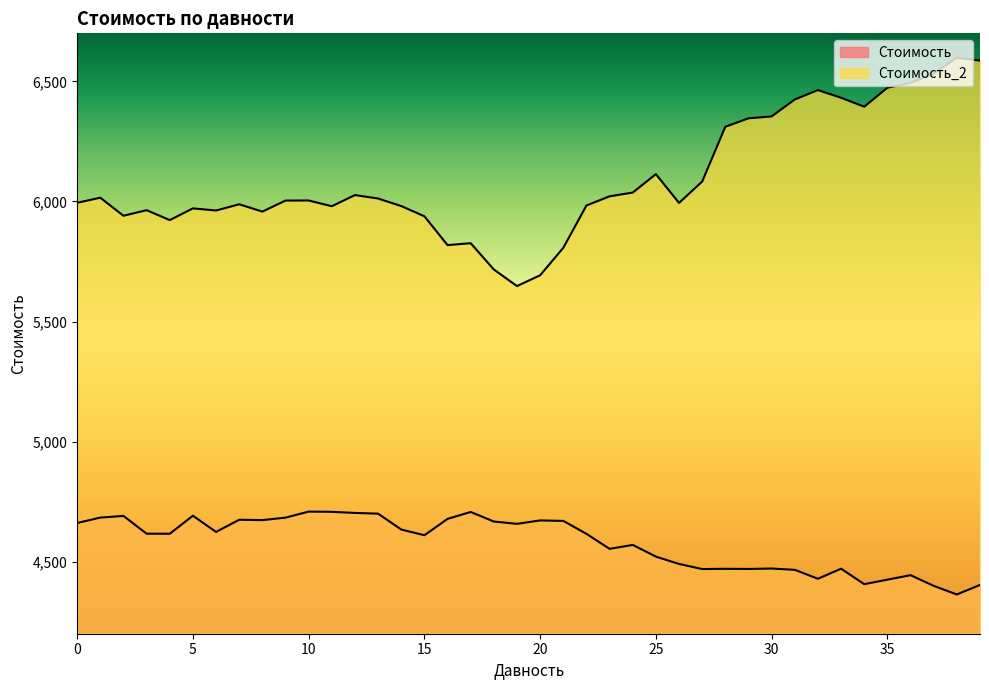

Rank the categories by Стоимость value from highest to lowest.

10, 11, 17, 12, 13, 5, 2, 1, 9, 16, 7, 8, 20, 21, 18, 0, 19, 14, 6, 3, 4, 22, 15, 24, 23, 25, 26, 30, 33, 28, 29, 27, 31, 36, 32, 35, 34, 39, 37, 38